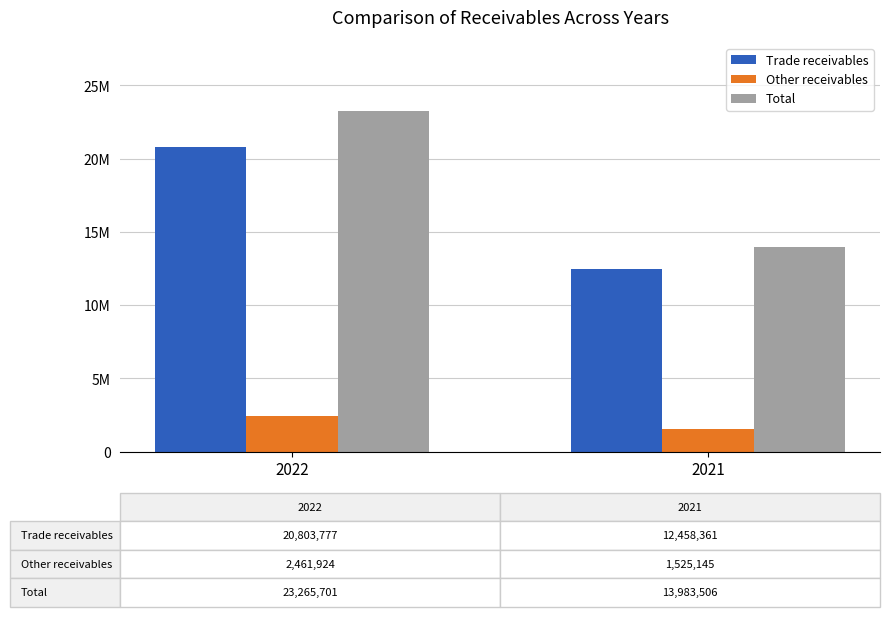

What is the total value across all series at 2021?

27967012